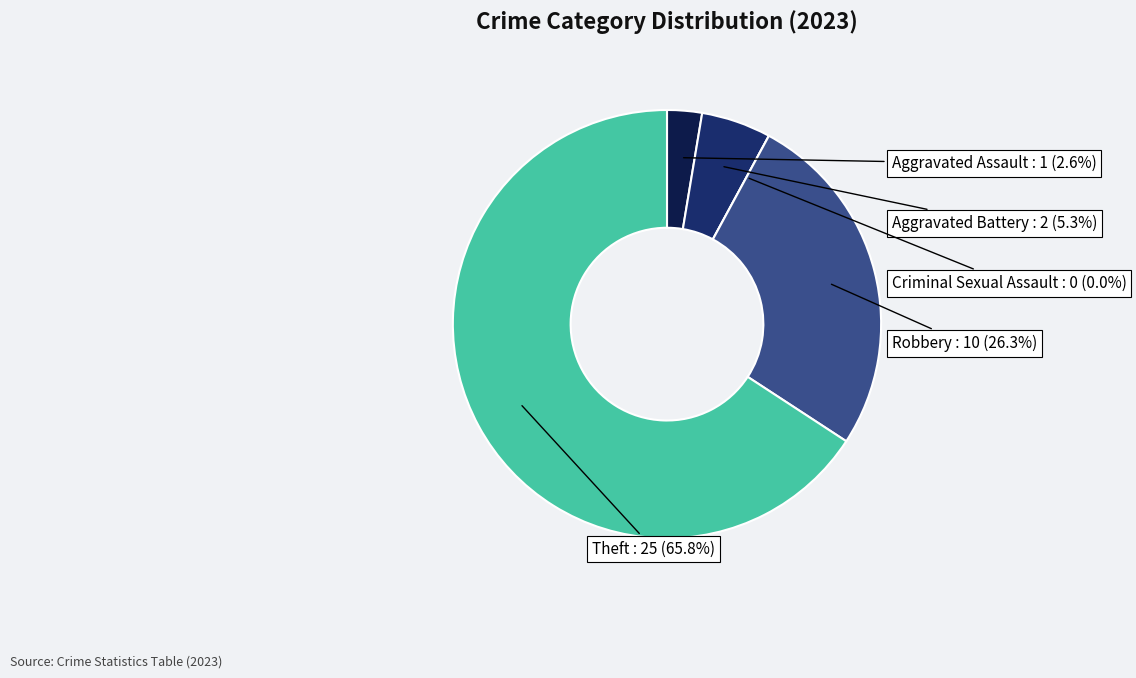

What percentage is the Aggravated Battery slice, to the nearest percent?

5%